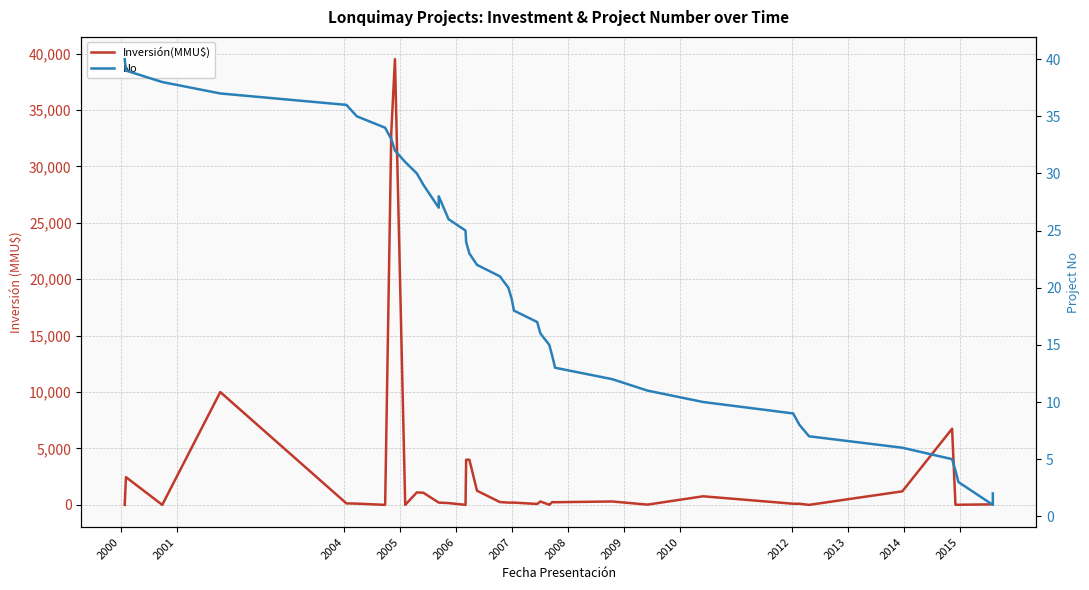

Where does the No series first go above 21?

2000